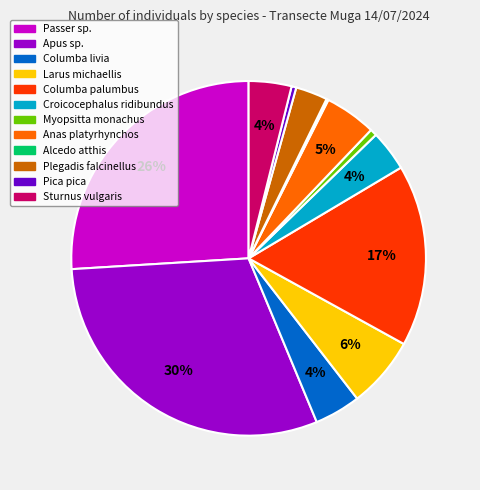

True or false: Larus michaellis accounts for 1% of the total.

False